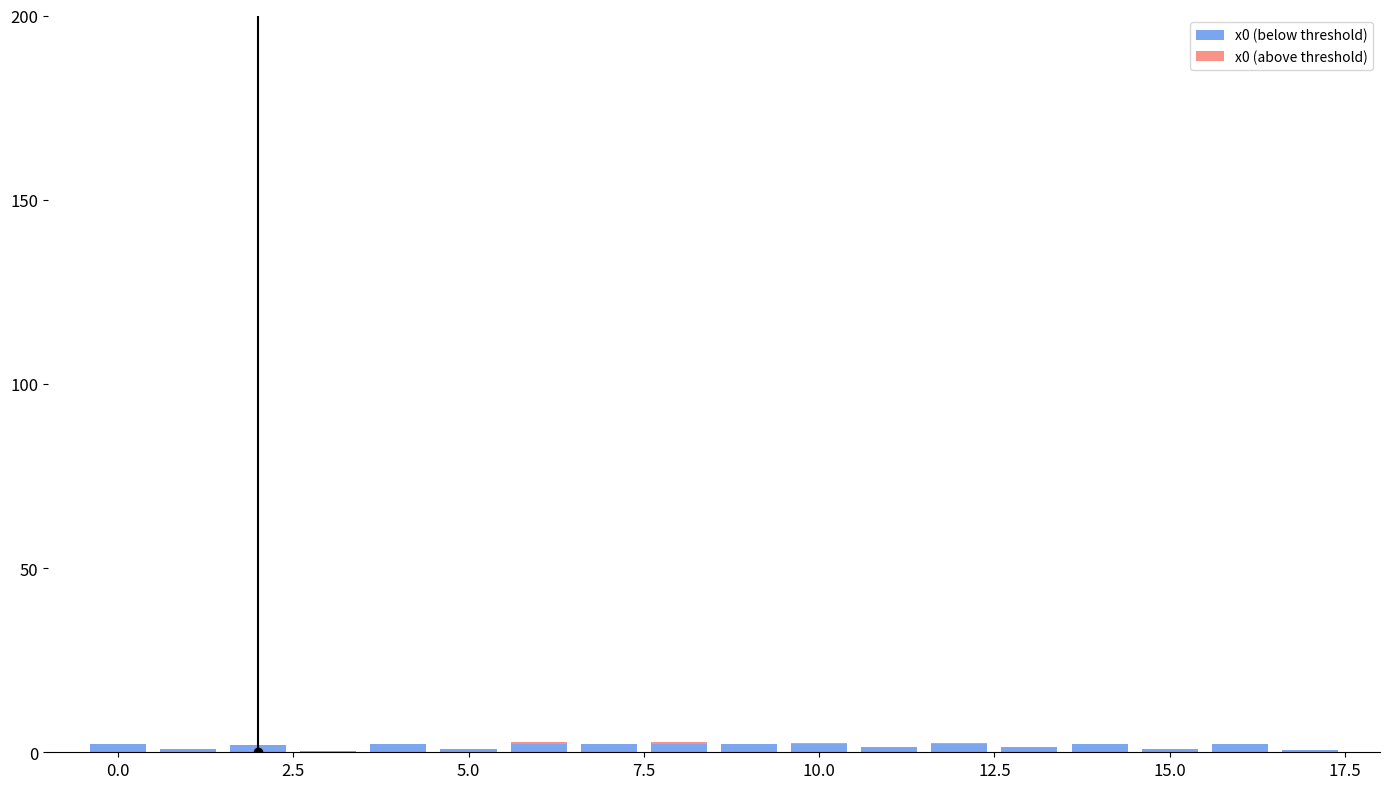

List the series in order of their peak value, highest first.

x0 (below threshold), x0 (above threshold)